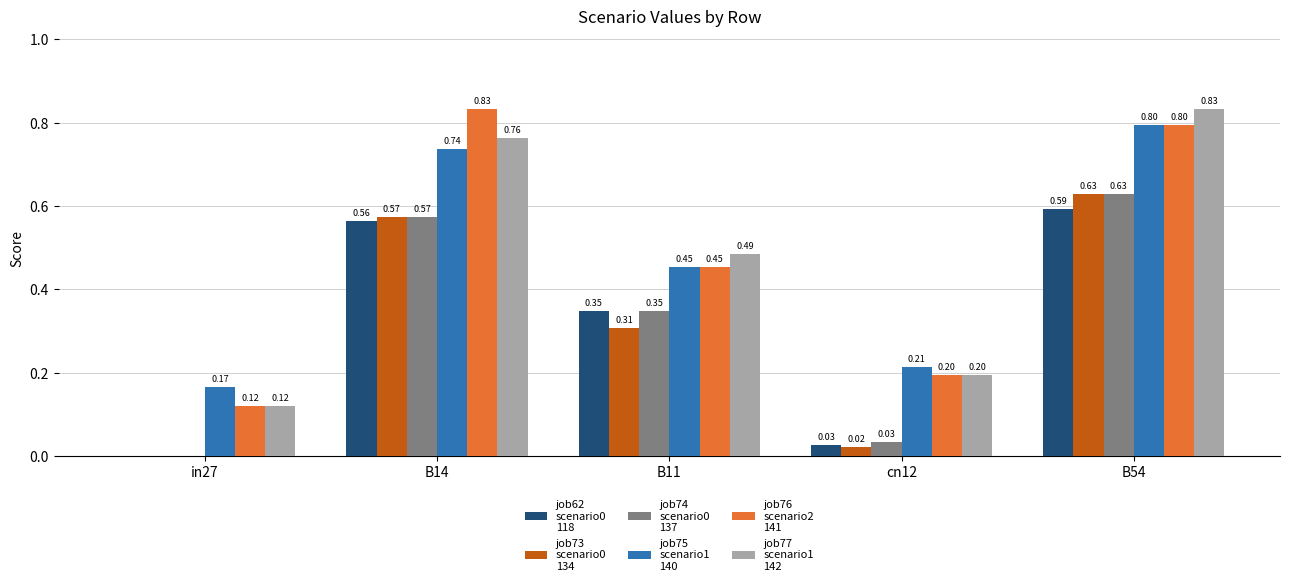

At which category is the sum across all series the highest?

B54